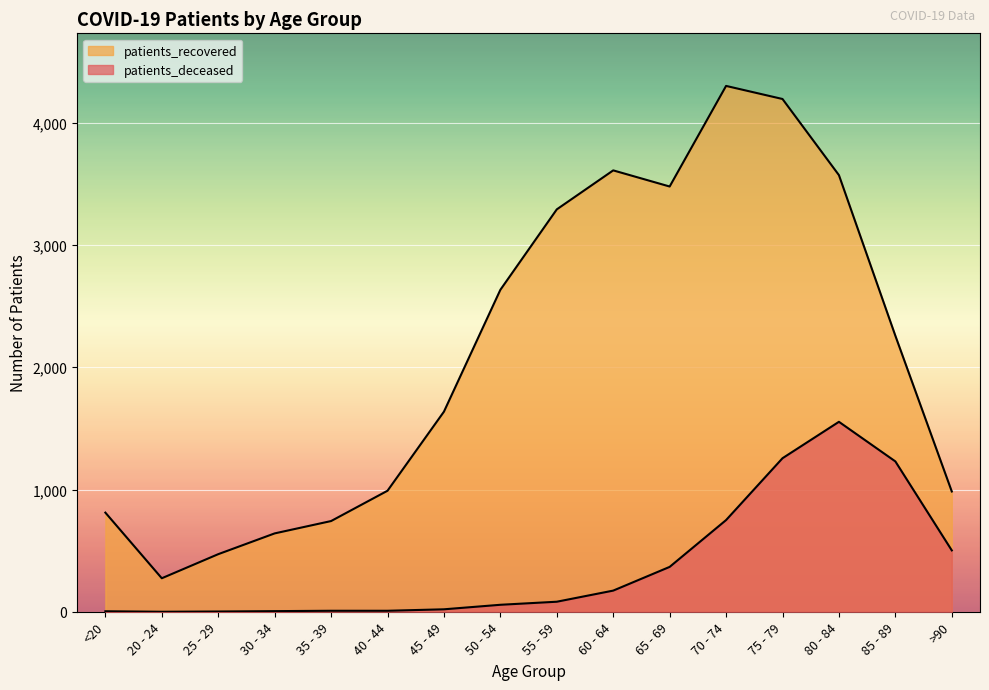

List the labels in order of patients_recovered value, largest first.

70 - 74, 75 - 79, 60 - 64, 80 - 84, 65 - 69, 55 - 59, 50 - 54, 85 - 89, 45 - 49, 40 - 44, >90, <20, 35 - 39, 30 - 34, 25 - 29, 20 - 24